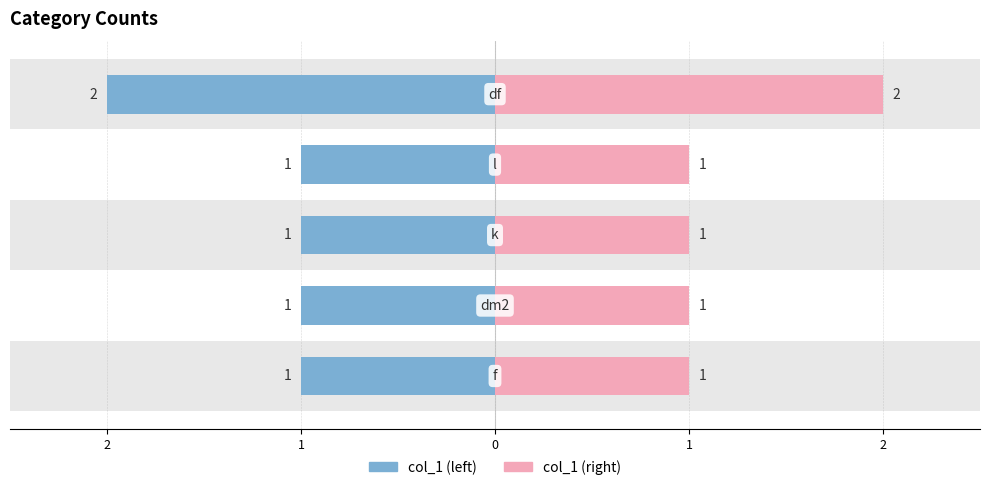

Reading left to right, what are all the values shown in this chart?

col_1 (left): 2=-1	1=-1	0=-1	1=-1	2=-2
col_1 (right): 2=1	1=1	0=1	1=1	2=2